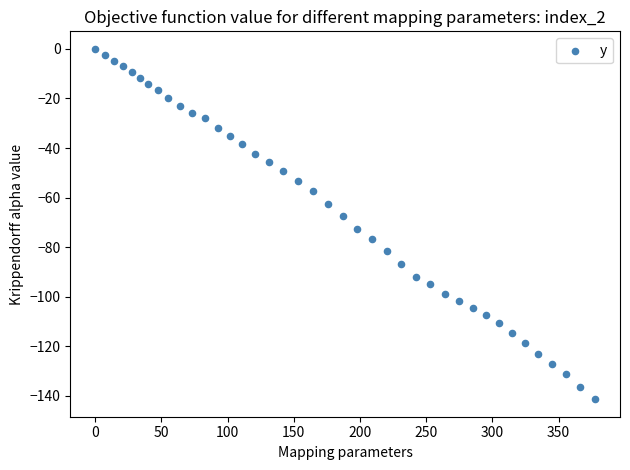

What is the range of Y values (max minus min)?

141.3